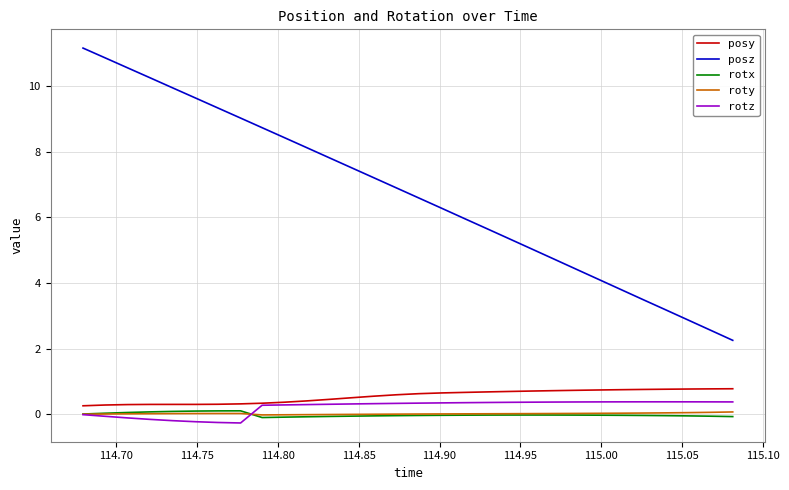

Which series has the largest total across all categories?

posz